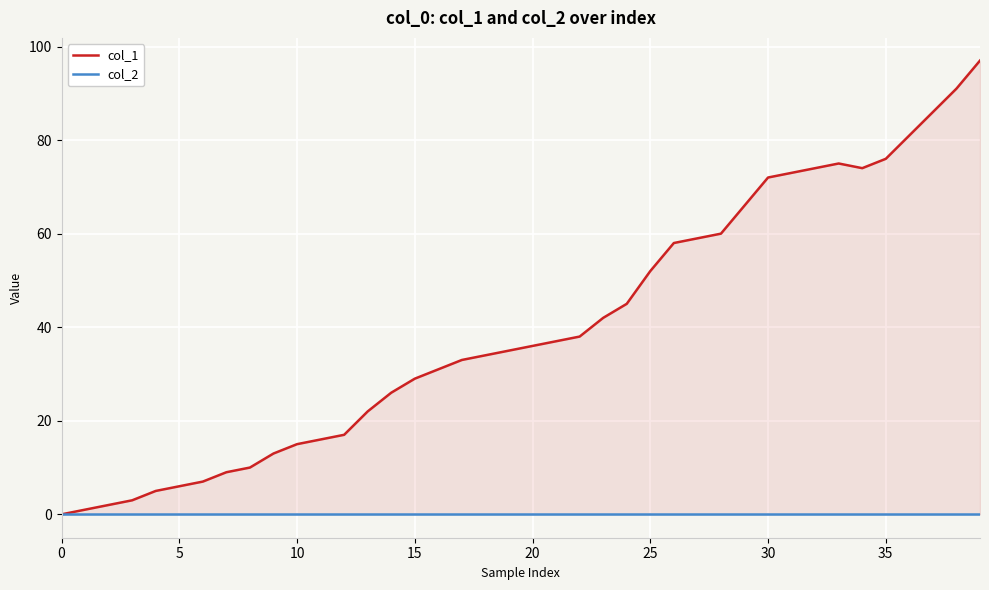

Is the value of col_2 at 35 greater than the value of col_1 at 28?

No